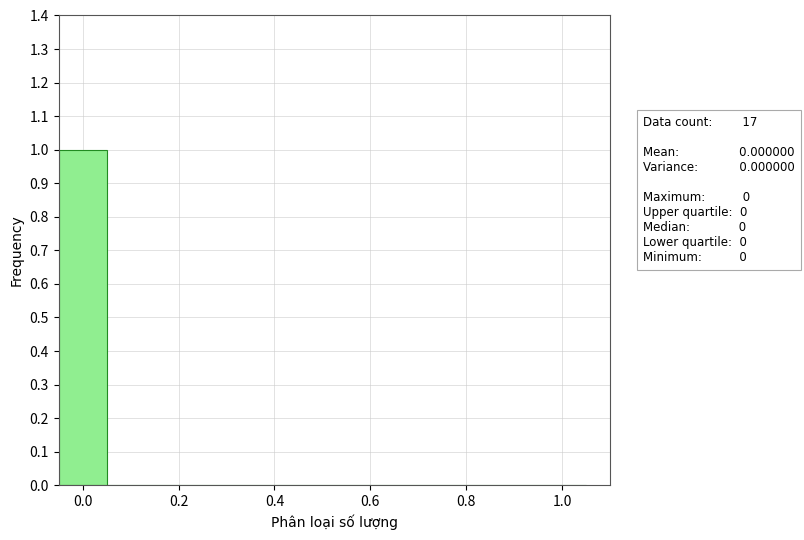

How tall is the bar that spans -0.05 to 0.05 on the x-axis? Neither the bar edges nor the heights are printed on the chart, so give them approximately, as read against the axes.

1